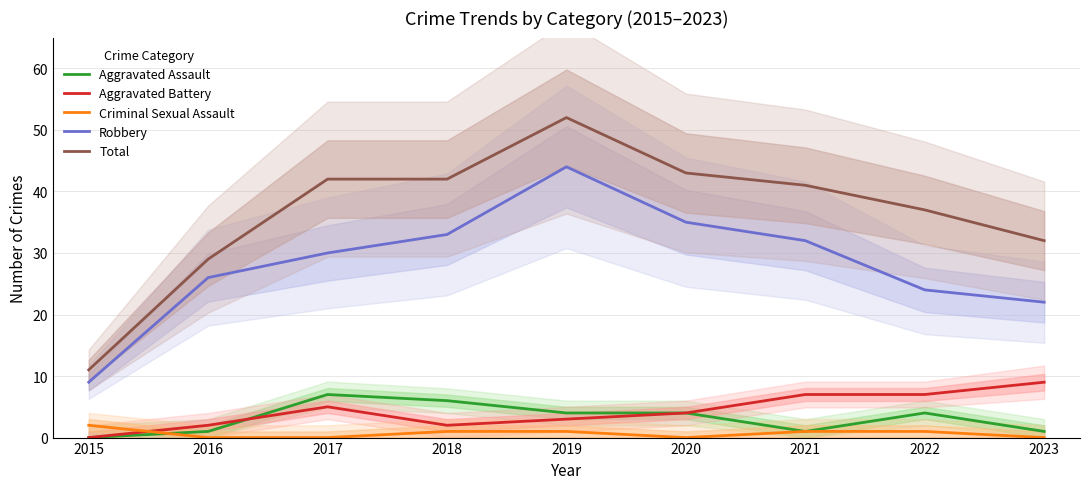

What is the value of the Criminal Sexual Assault point at the 7th from the left?

1